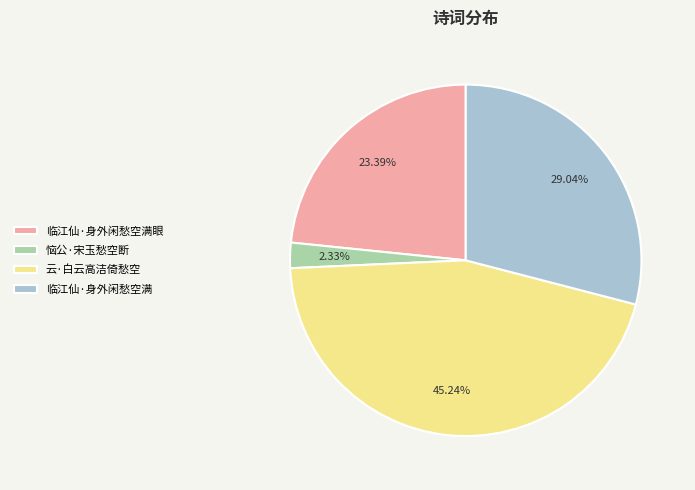

Between 临江仙·身外闲愁空满 and 恼公·宋玉愁空断, which is larger?

临江仙·身外闲愁空满